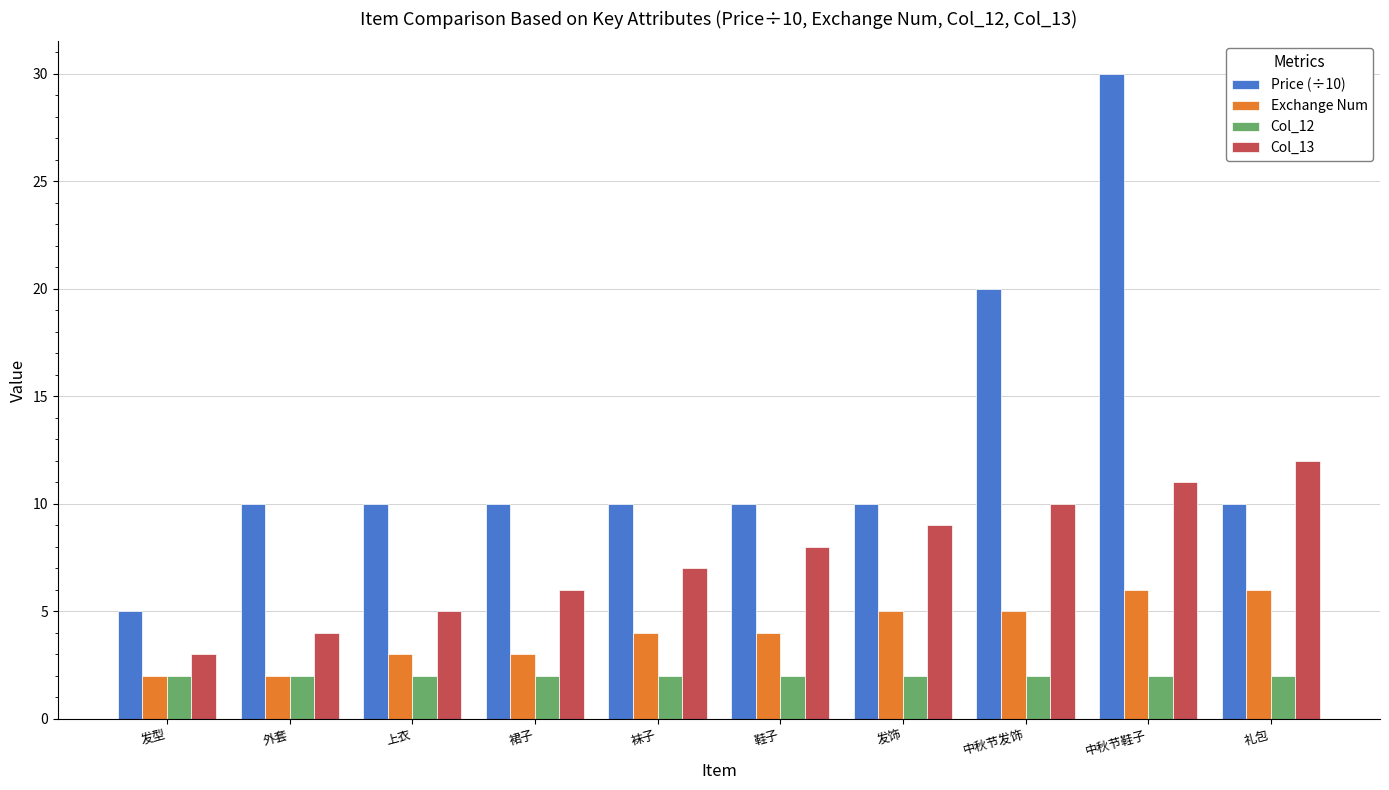

Rank the series by their average value, from highest to lowest.

Price (÷10), Col_13, Exchange Num, Col_12